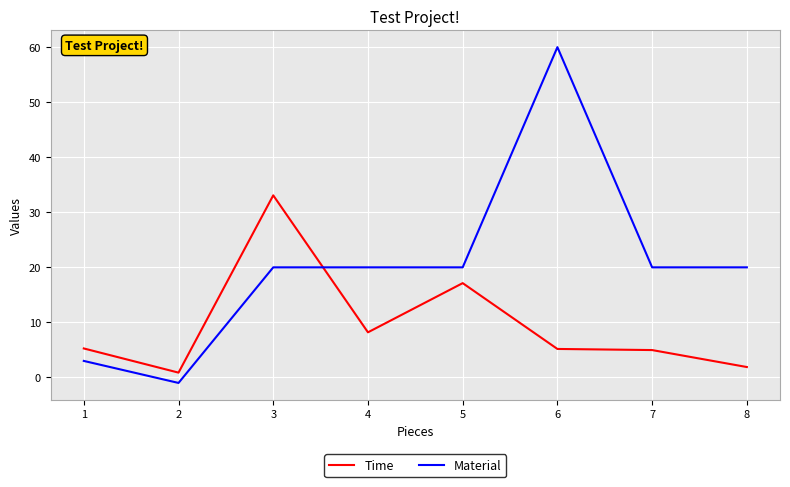

What is the minimum value shown in the chart?

-1.0